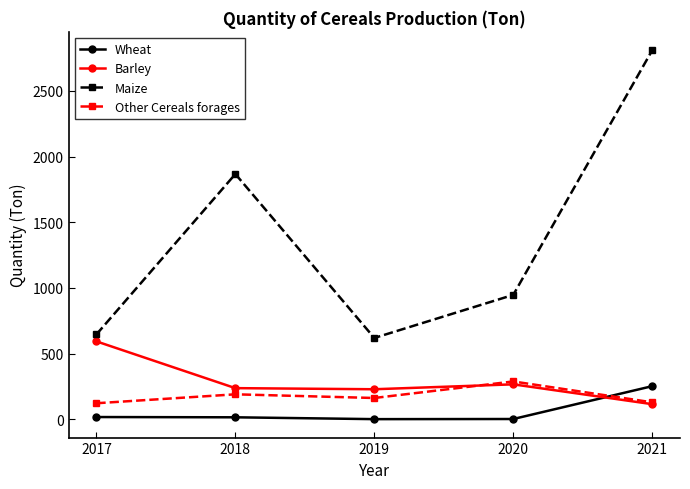

Which series changed the most between 2019 and 2020?

Maize